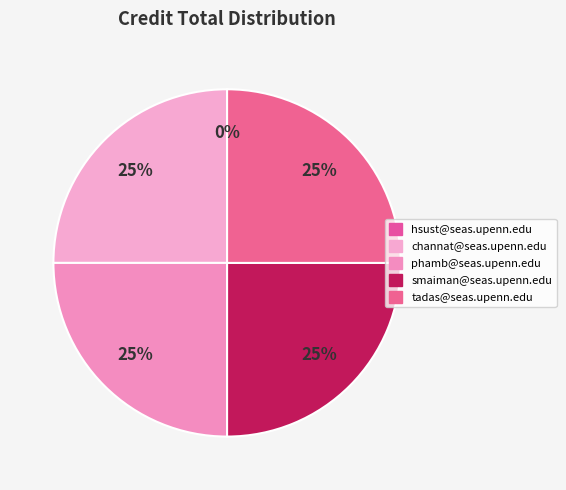

Which category has the smallest portion of the pie?

hsust@seas.upenn.edu